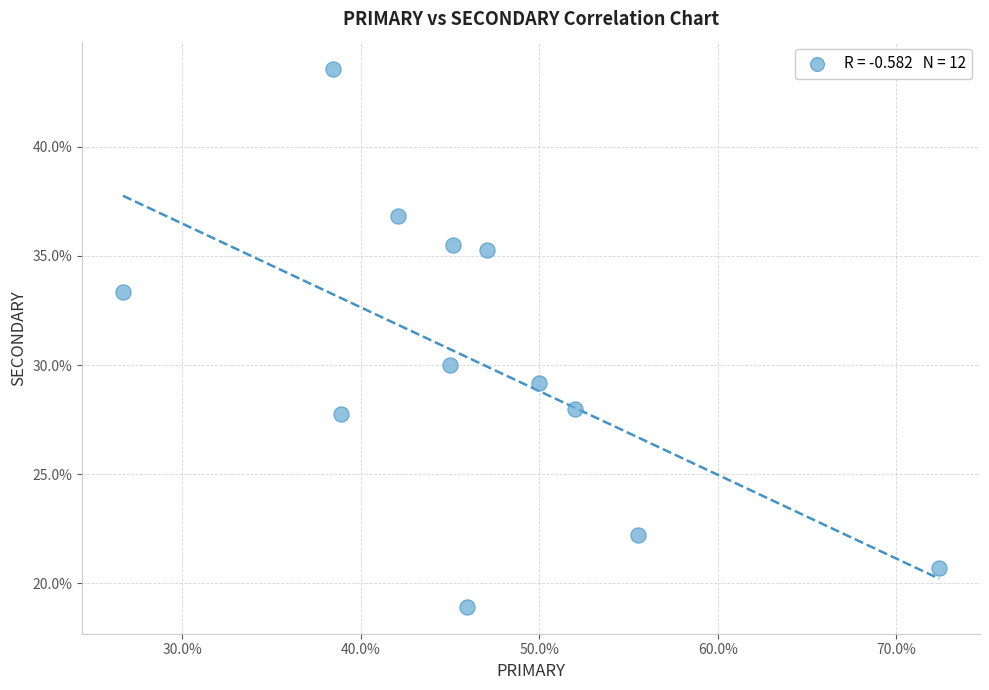

What is the average Y value?

30.1